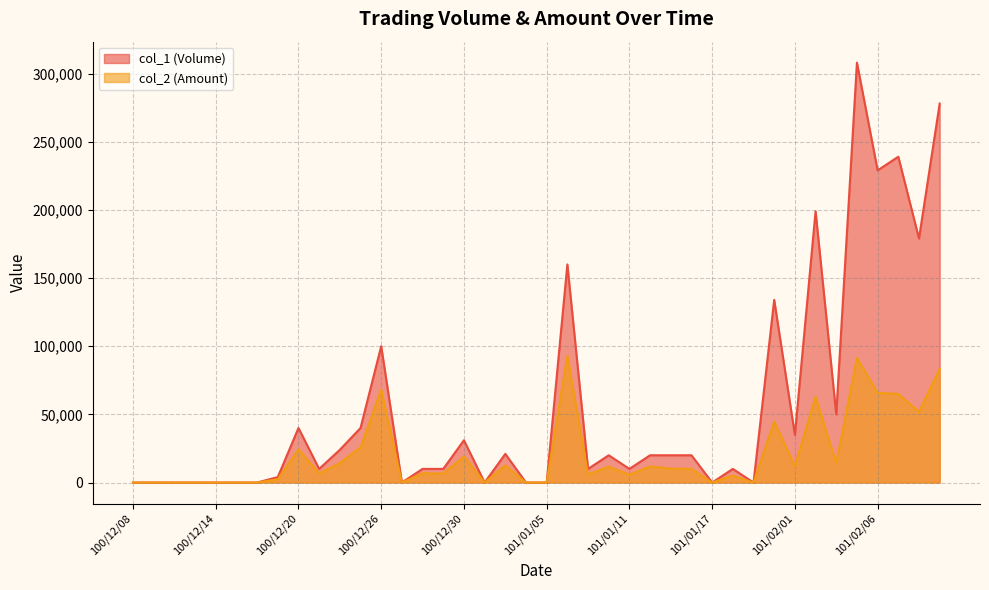

At which label does col_1 (Volume) first exceed 20000?

100/12/20